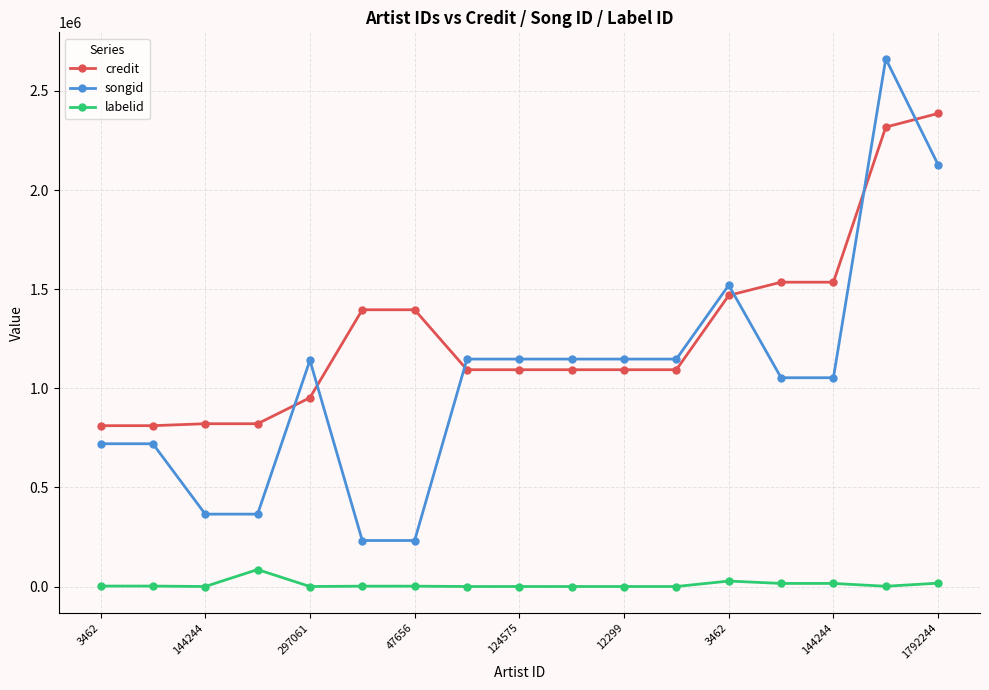

True or false: labelid and songid cross at least once.

False